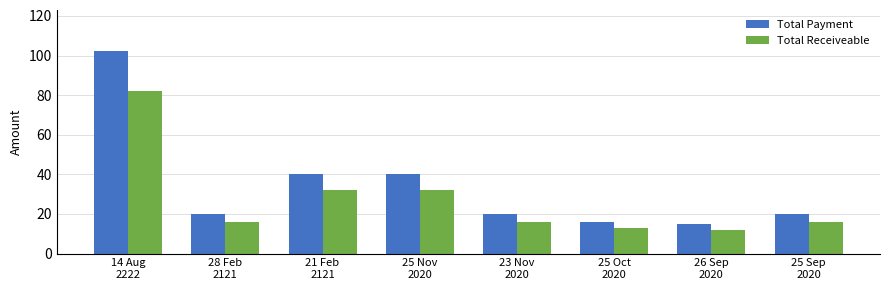

Which series has the widest spread of values?

Total Payment